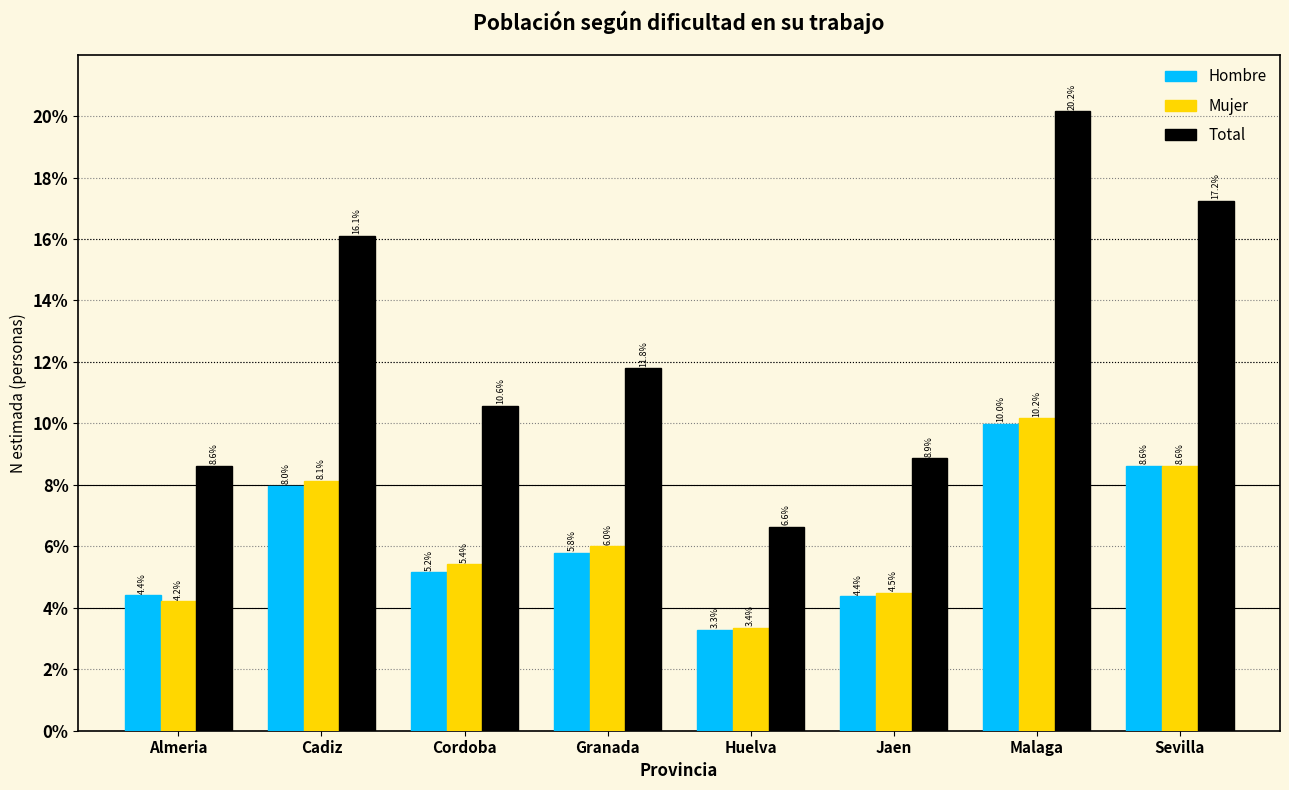

Reading left to right, list all the values displayed in this chart.

Hombre: 4.4	8.0	5.2	5.8	3.3	4.4	10.0	8.6
Mujer: 4.2	8.1	5.4	6.0	3.4	4.5	10.2	8.6
Total: 8.6	16.1	10.6	11.8	6.6	8.9	20.2	17.2